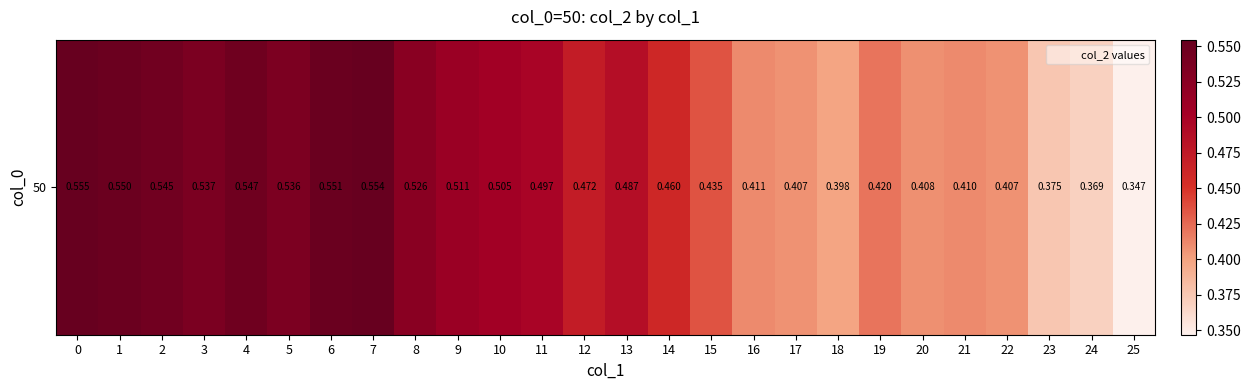

The value at 12 is 0.3. True or false?

False